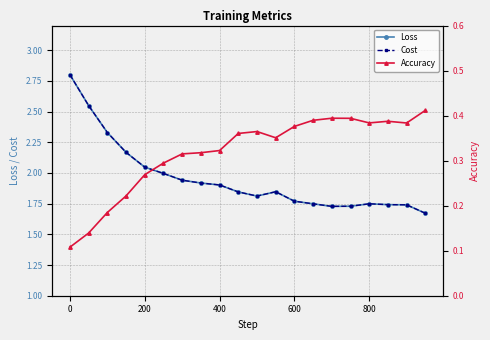

True or false: Cost has more than 1 interior local peaks.

True